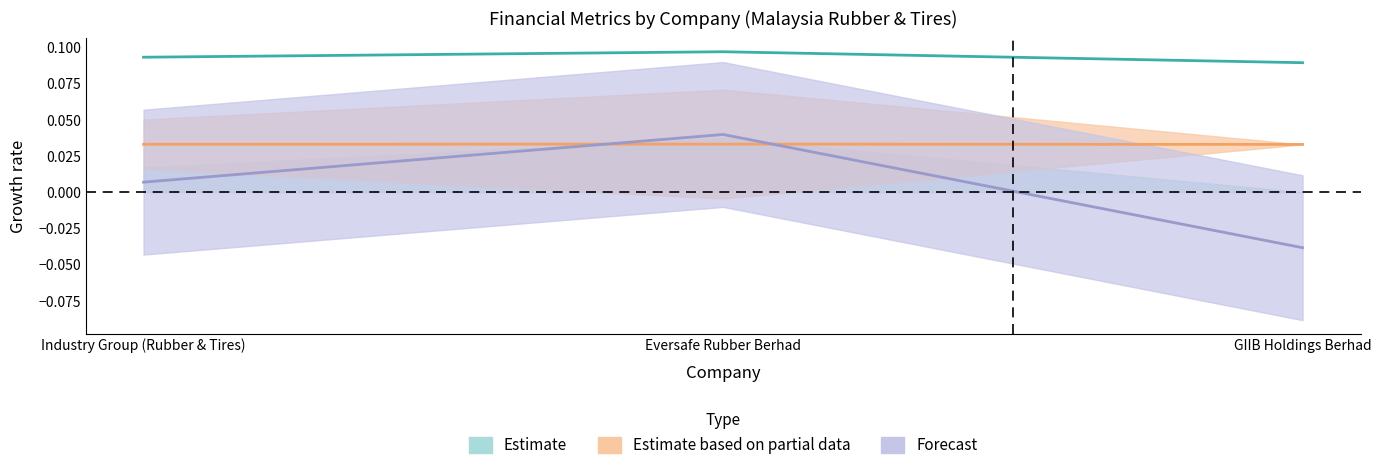

What is the label of the 2nd point from the right?

Eversafe Rubber Berhad